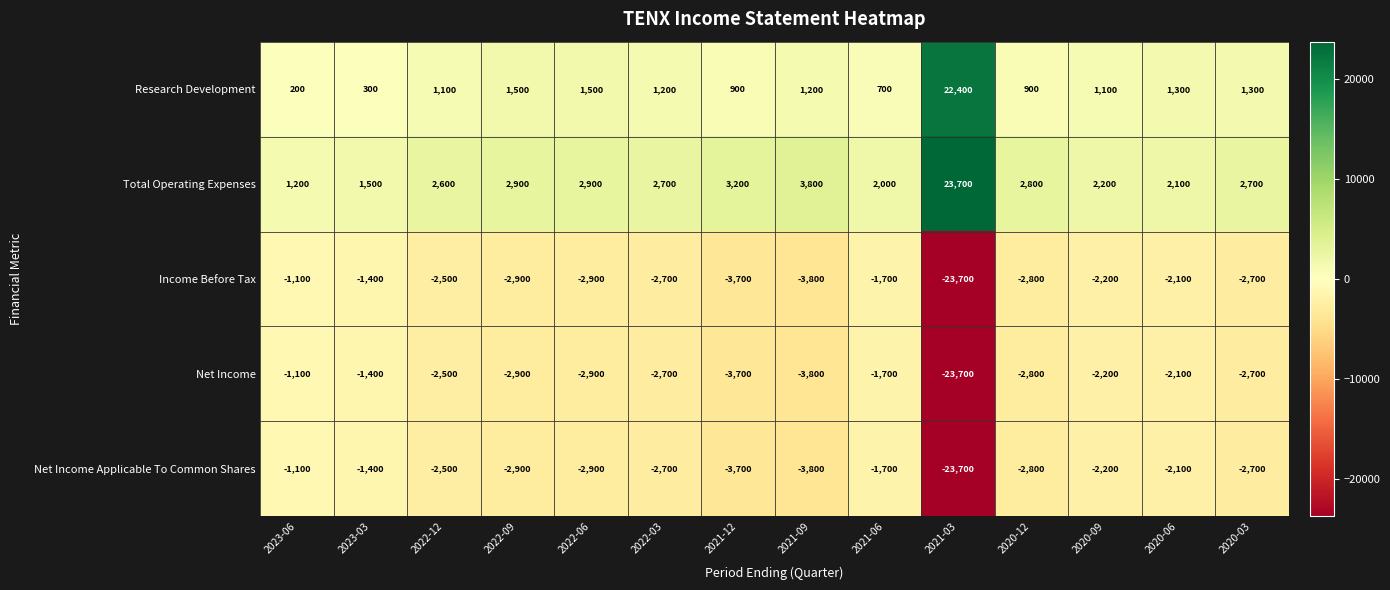

How many data points in Net Income are above -2700?

6